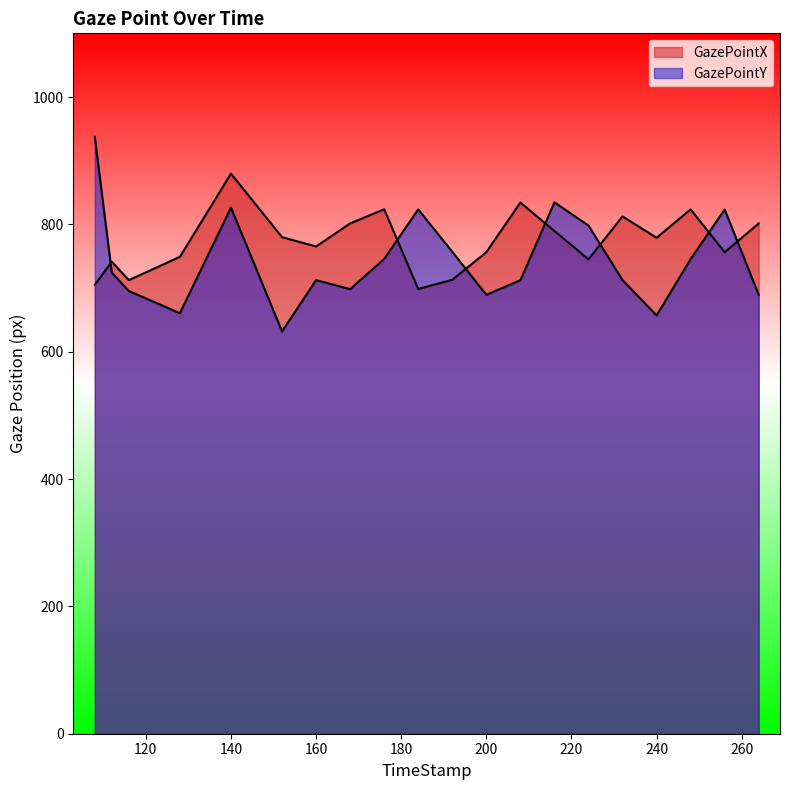

Does the chart display data point markers on the line(s)?

No